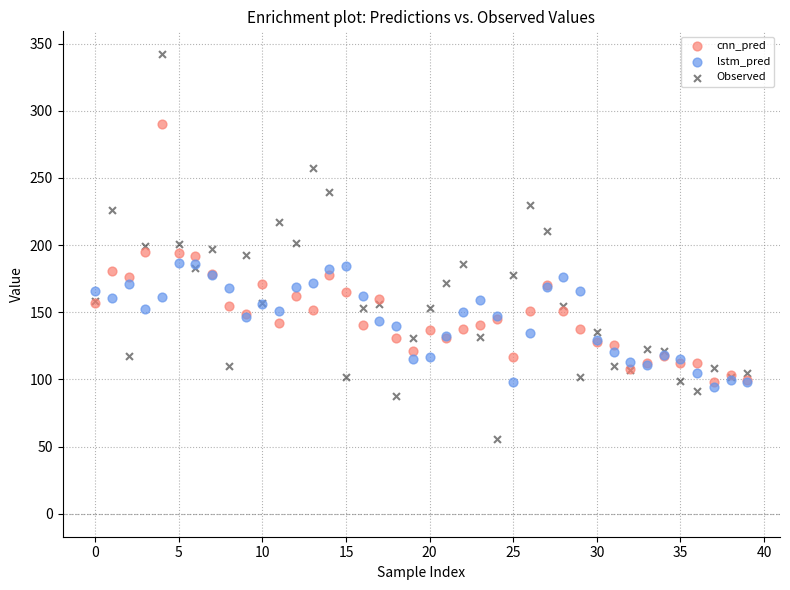

Which series reaches the minimum Y coordinate?

Observed